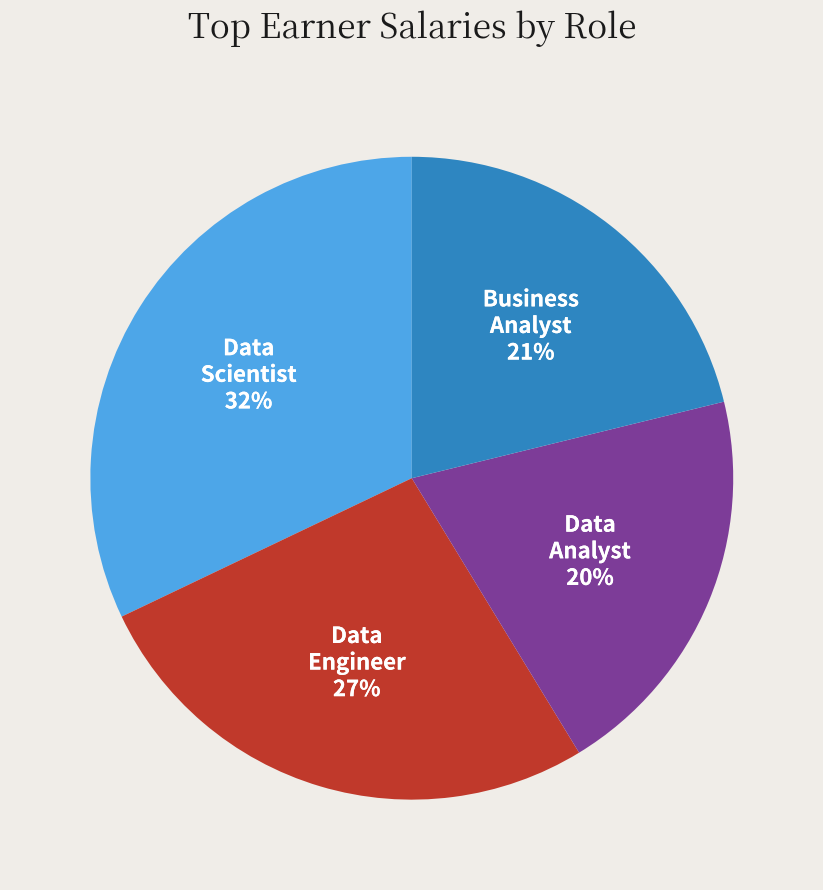

To the nearest percent, what is the difference between the largest and smallest slice percentages?

12%